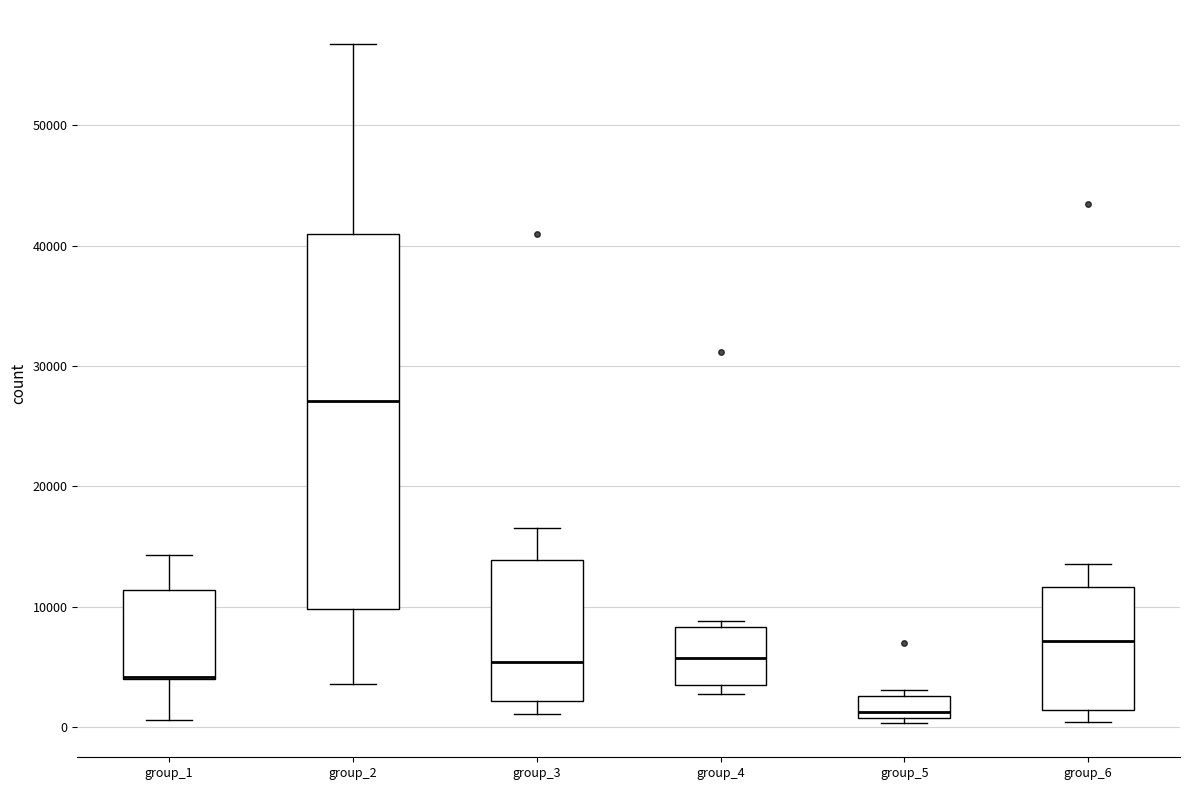

Reading left to right, read every box against the y-axis: the position of its median line, the range the box covers, and the ends of its whiskers. The values are not printed on the chart, so give them approximately, as read against the axis.

group_1: median 4000 (drawn on the box's lower edge), box 4000 to 11000, whiskers 1000 to 14000
group_2: median 27000, box 10000 to 41000, whiskers 4000 to 57000
group_3: median 5000, box 2000 to 14000, whiskers 1000 to 17000
group_4: median 6000, box 3000 to 8000, whiskers 3000 (just below the box's lower edge) to 9000
group_5: median 1000 (just above the box's lower edge), box 1000 to 3000, whiskers 0 to 3000 (just above the box's upper edge)
group_6: median 7000, box 1000 to 12000, whiskers 0 to 14000